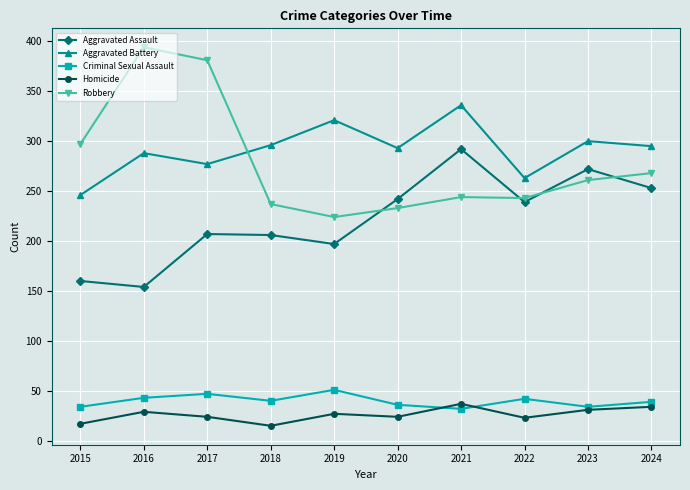

What are all the series names shown in the legend?

Aggravated Assault, Aggravated Battery, Criminal Sexual Assault, Homicide, Robbery